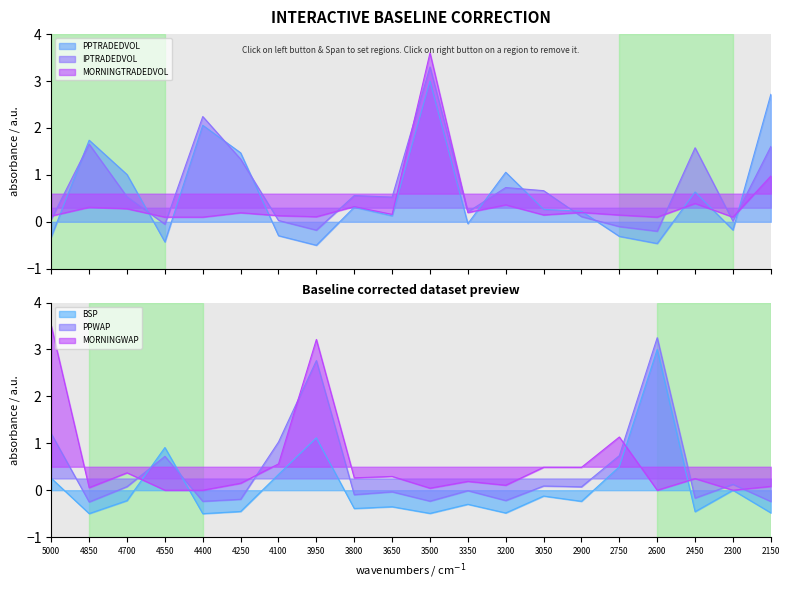

Which series has the largest range (max minus min)?

PPTRADEDVOL